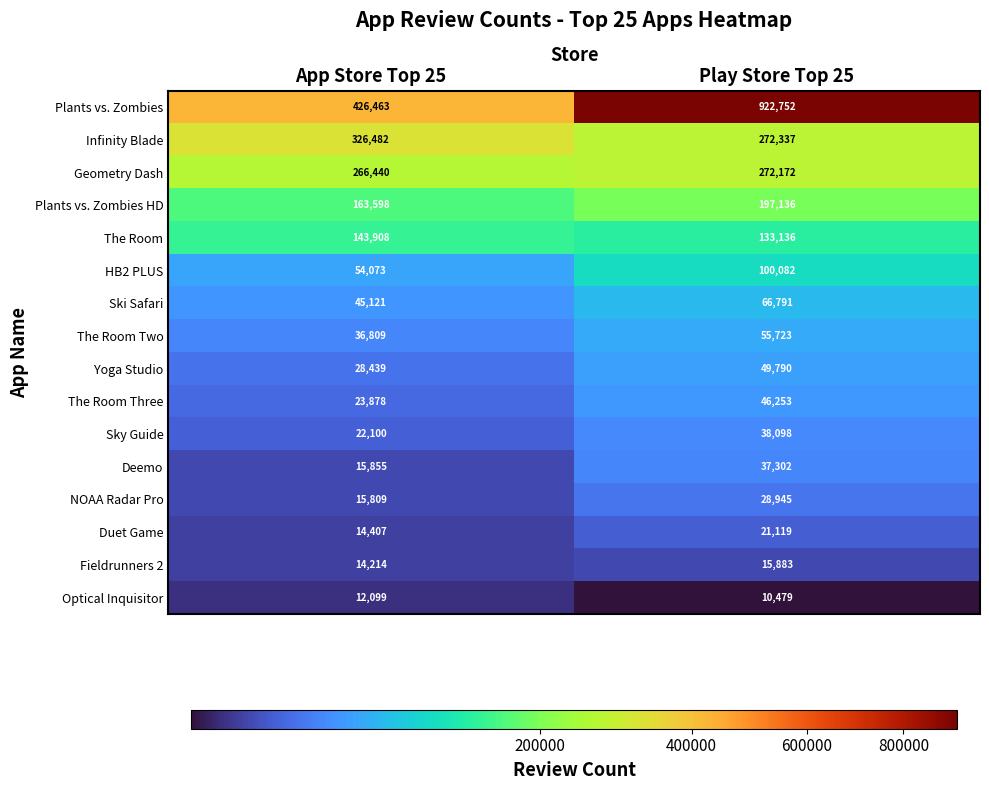

What is the difference between the maximum and minimum values in the Plants vs. Zombies HD series?

33538